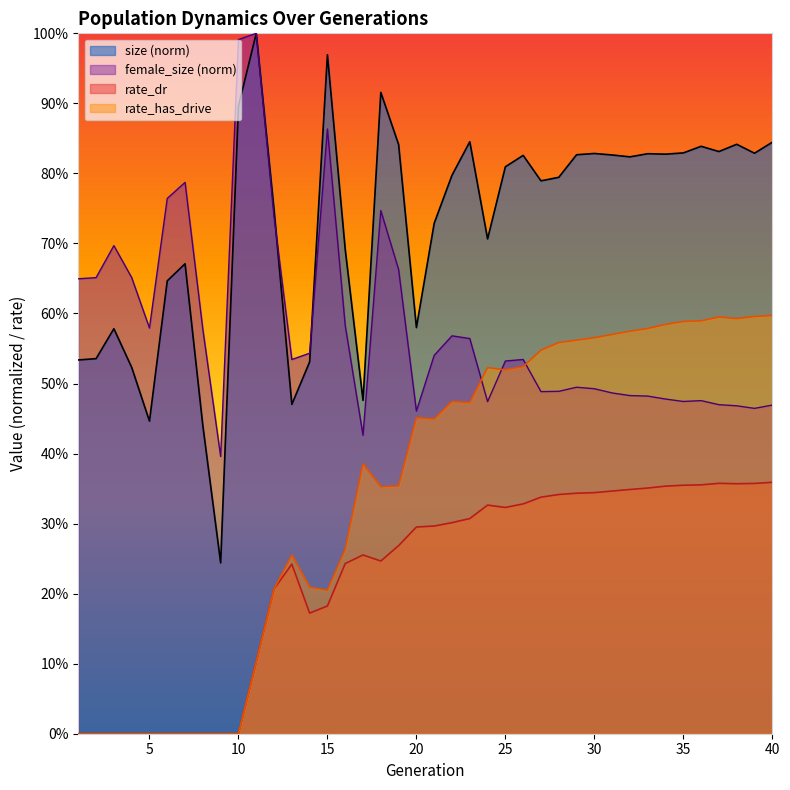

List the labels in order of size value, smallest first.

9, 8, 5, 13, 17, 4, 14, 1, 2, 3, 20, 6, 7, 16, 24, 21, 12, 27, 28, 22, 25, 32, 26, 31, 29, 34, 33, 30, 39, 35, 37, 36, 19, 38, 40, 23, 10, 18, 15, 11